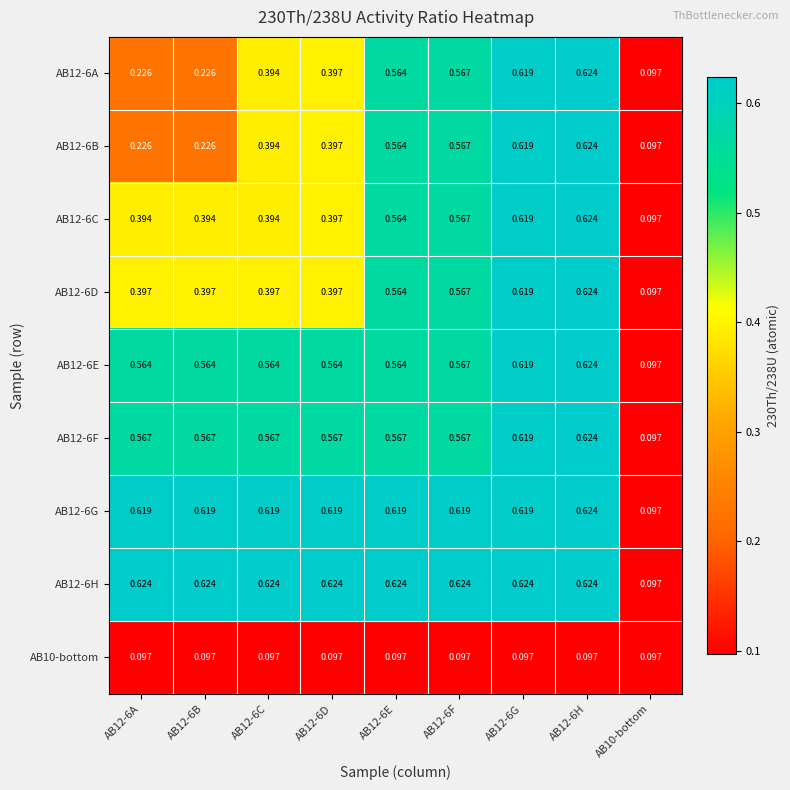

Is the value of AB12-6C at AB12-6B greater than the value of AB12-6H at AB10-bottom?

Yes